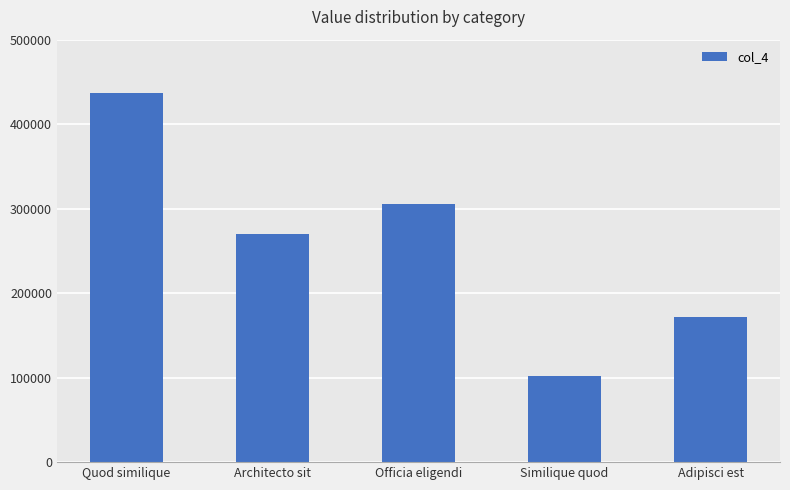

Rank the categories by value from lowest to highest.

Similique quod, Adipisci est, Architecto sit, Officia eligendi, Quod similique